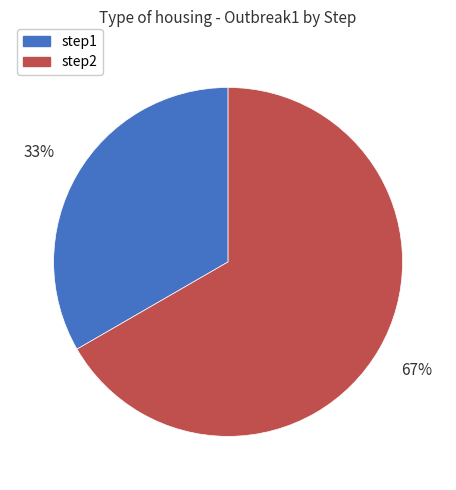

To the nearest percent, what is the combined percentage of step1 and step2?

100%